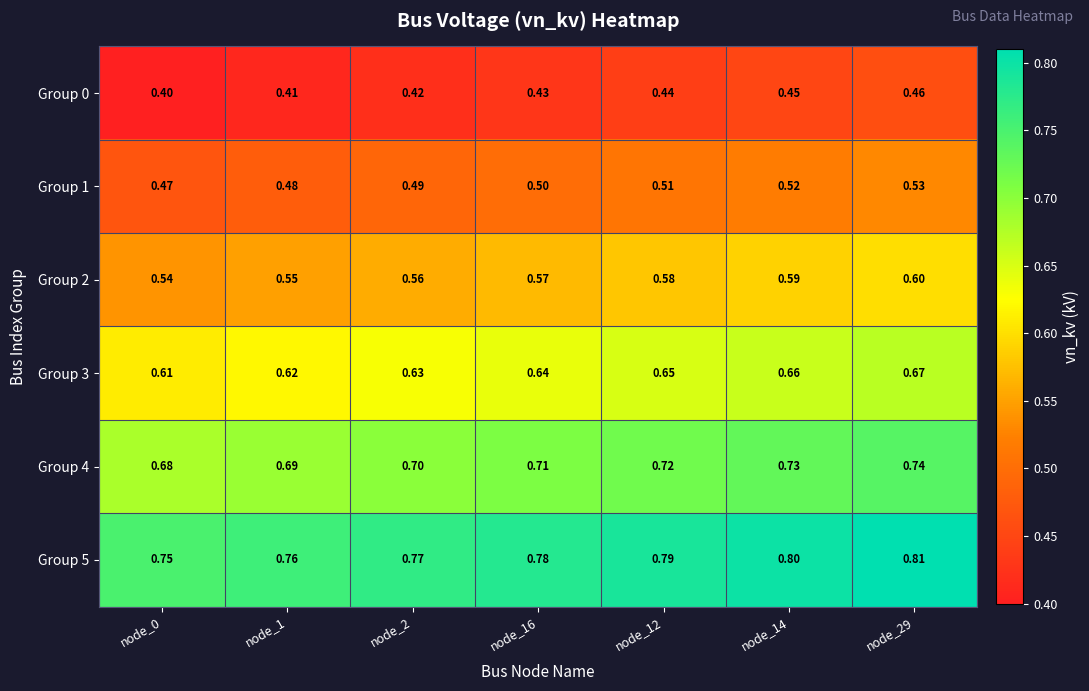

Is the value of Group 2 at node_0 greater than the value of Group 1 at node_14?

Yes